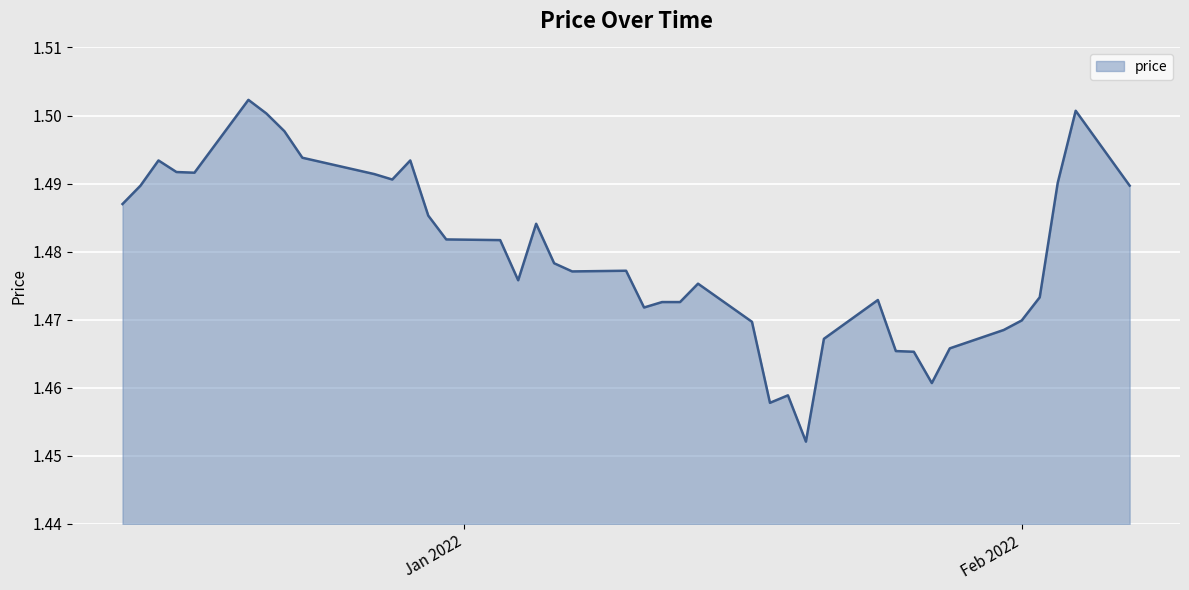

What is the value of the 29th point from the left?

1.5